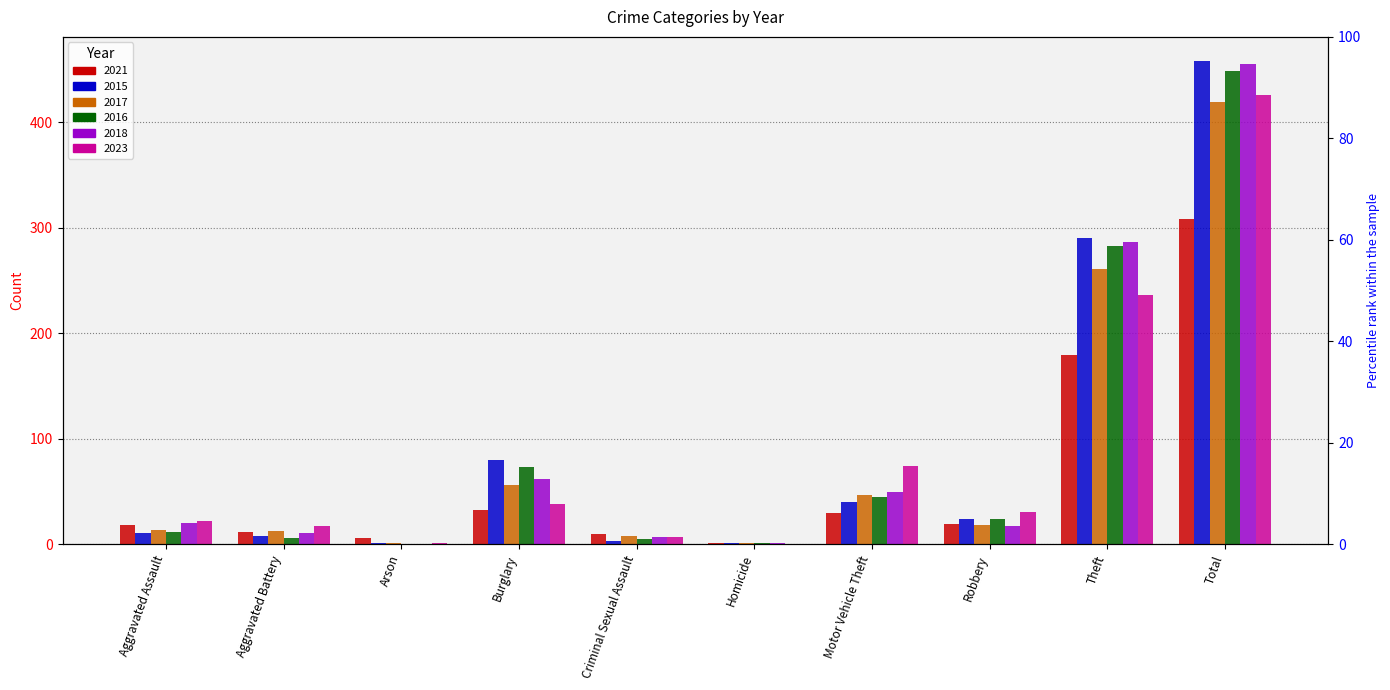

Which series has the largest total across all categories?

2015